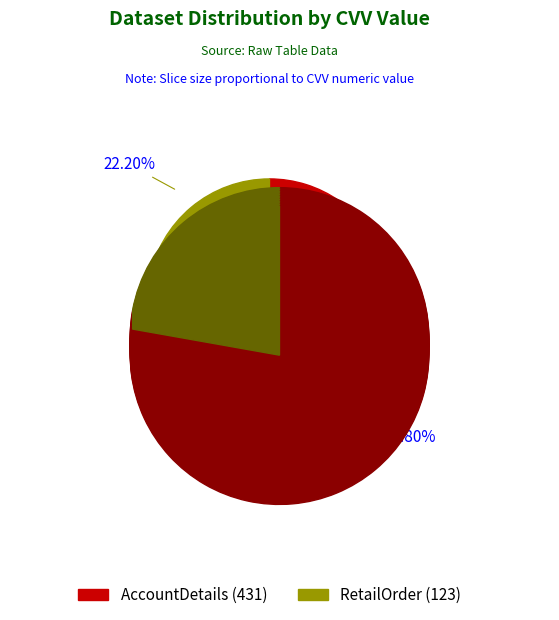

Which slice represents more than half of the pie?

AccountDetails